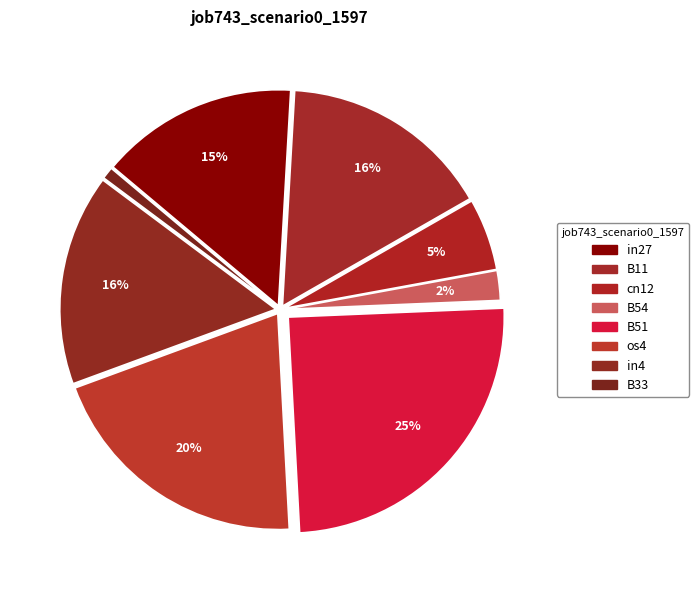

Rank the categories by value from lowest to highest.

B33, B54, cn12, in27, B11, in4, os4, B51